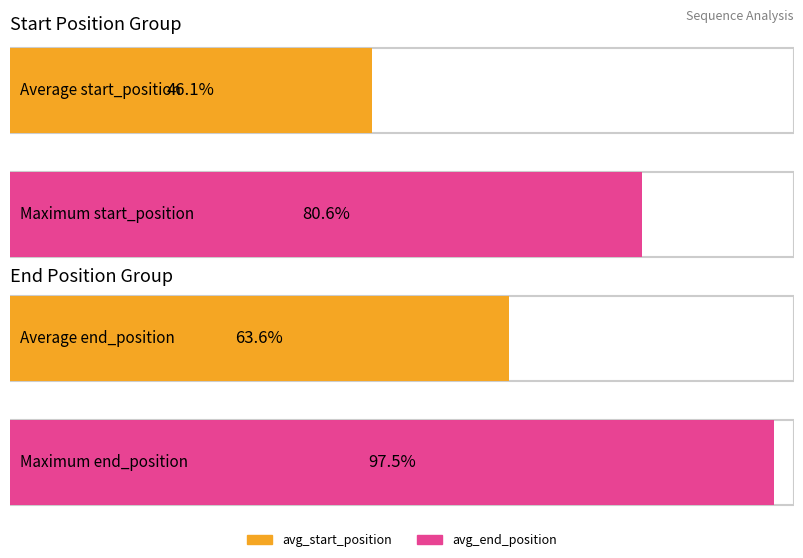

How many series are shown in this chart?

2